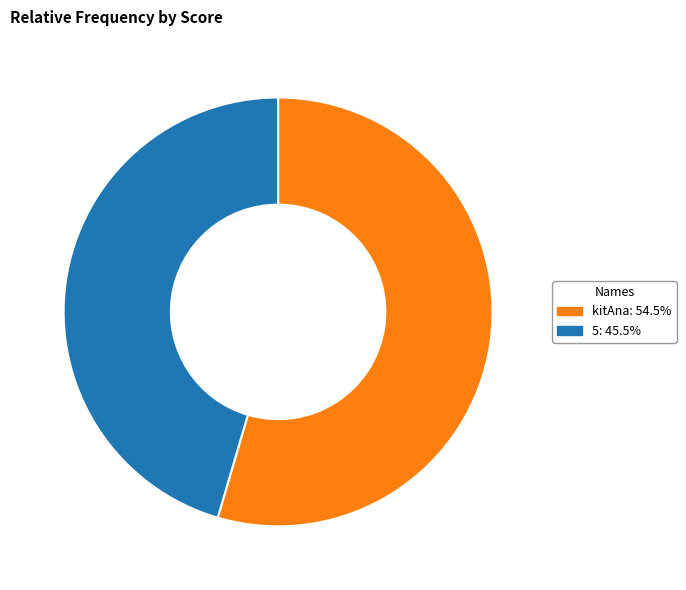

How many segments does this pie chart have?

2